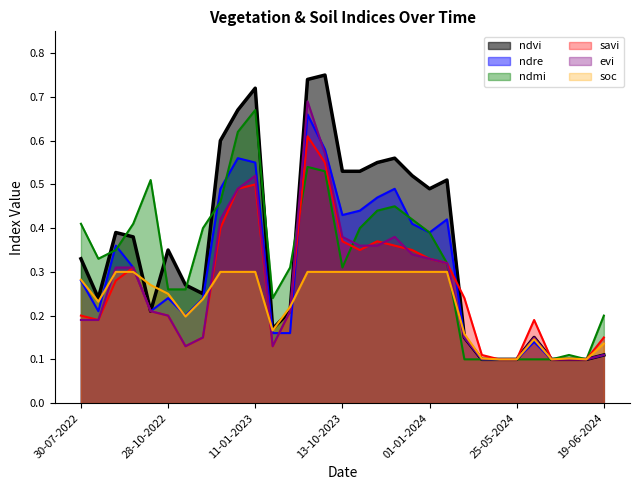

What is the sum of the savi values at 11-01-2023 and 20-06-2023?

0.6